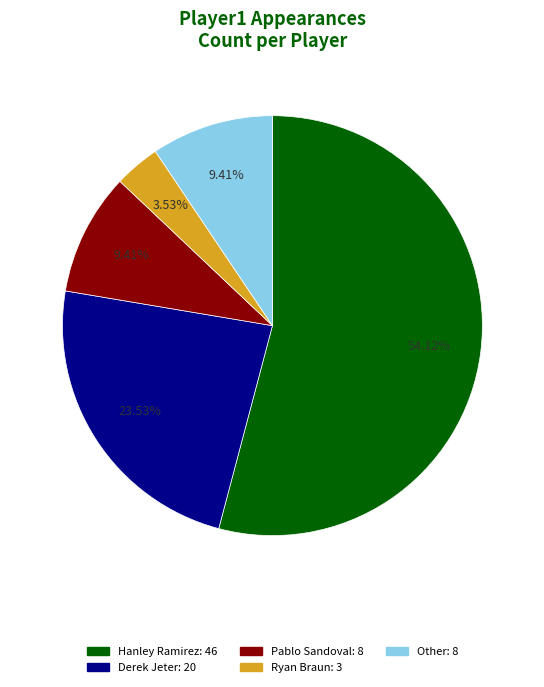

How many slices are in this pie chart?

5